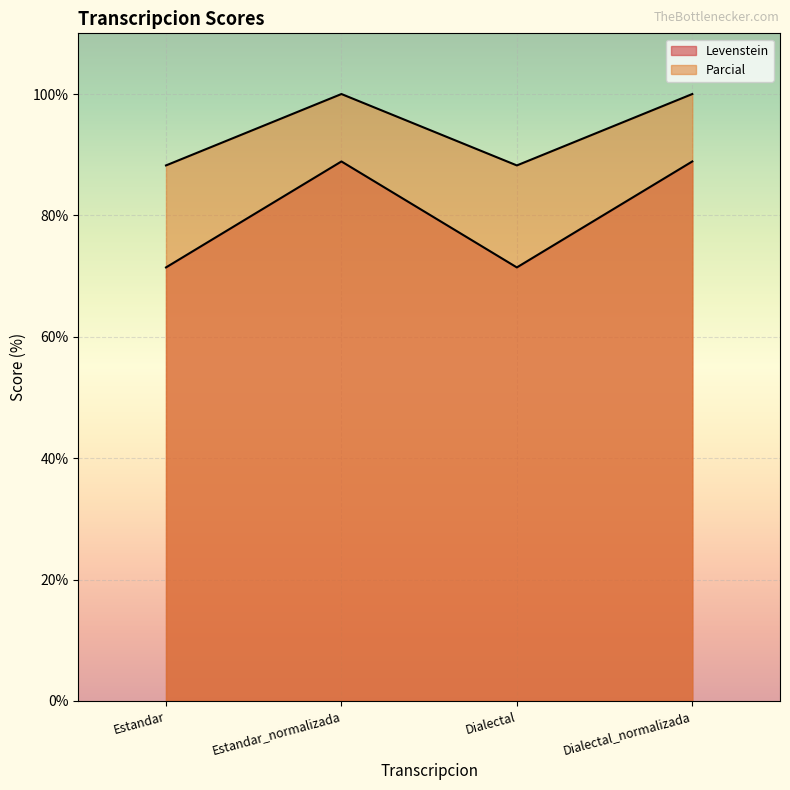

At which label does Parcial reach its peak?

Estandar_normalizada